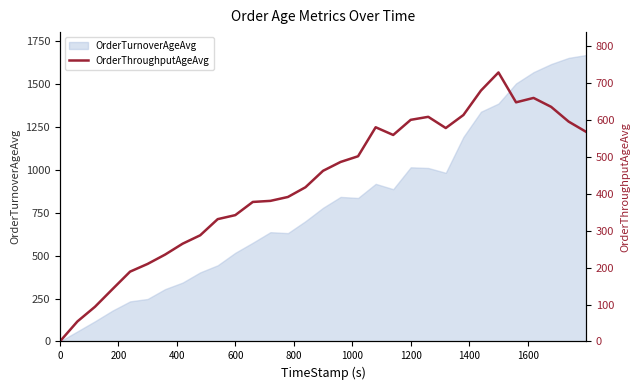

What is the maximum value for OrderTurnoverAgeAvg?

1669.8